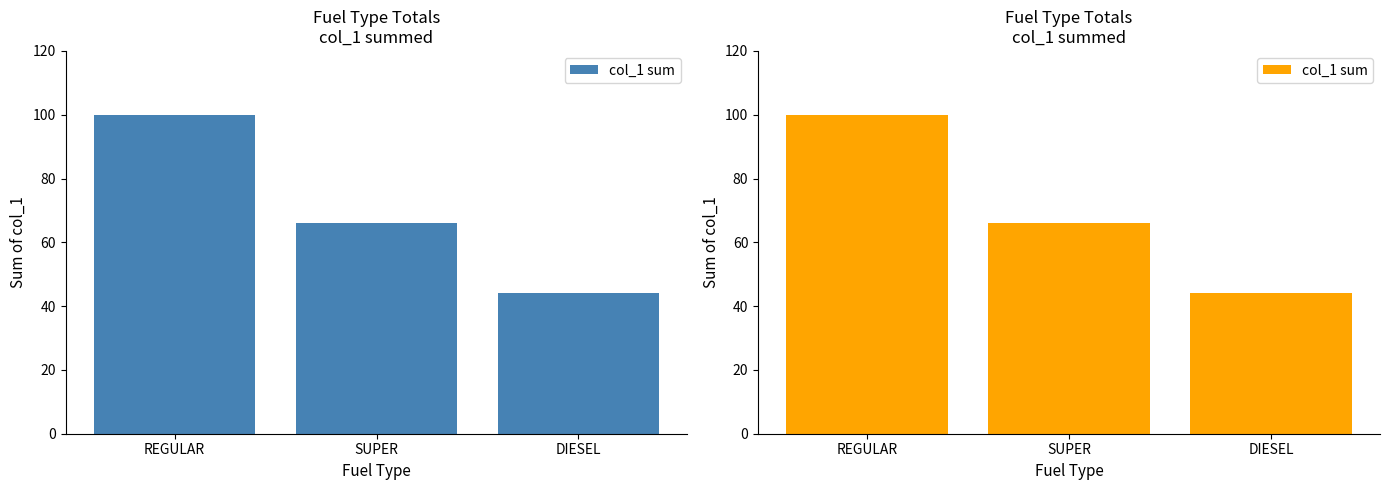

True or false: the data shows 66 at SUPER.

True